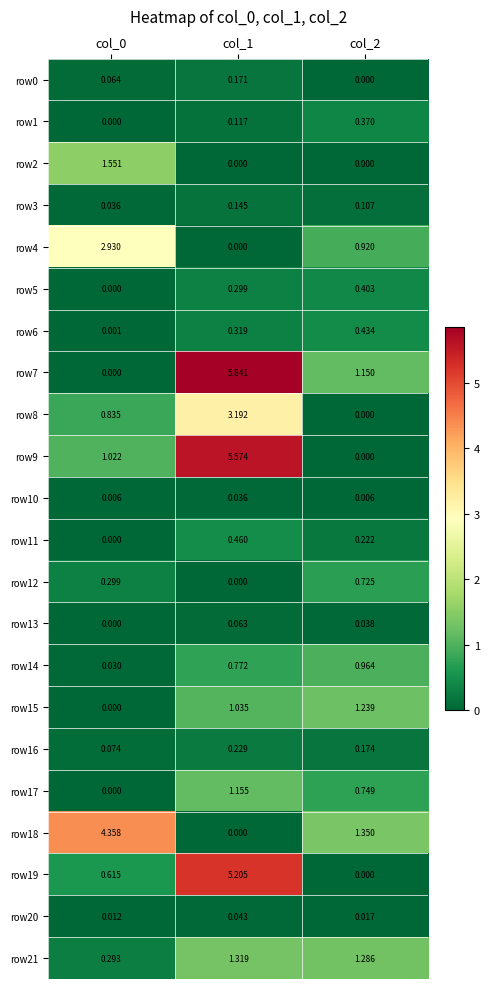

Which series changed the most between col_0 and col_2?

row18